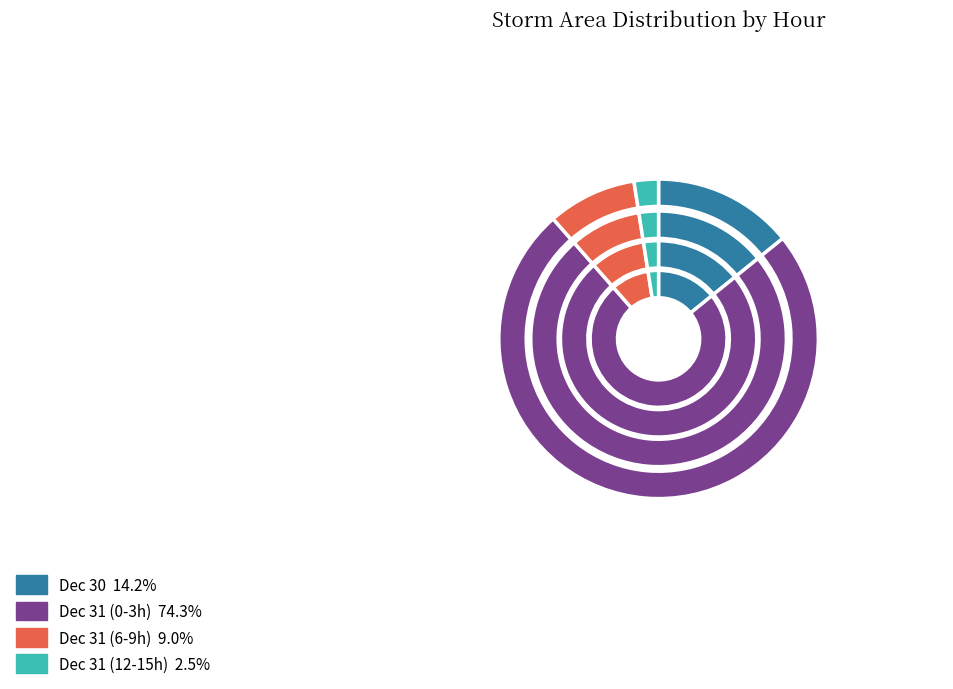

Does 31 represent more than half of the total?

Yes